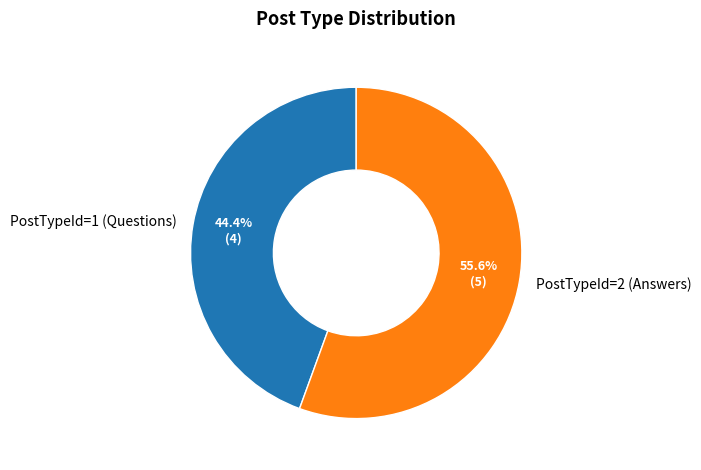

What is the smallest slice in the pie chart?

PostTypeId=1 (Questions)